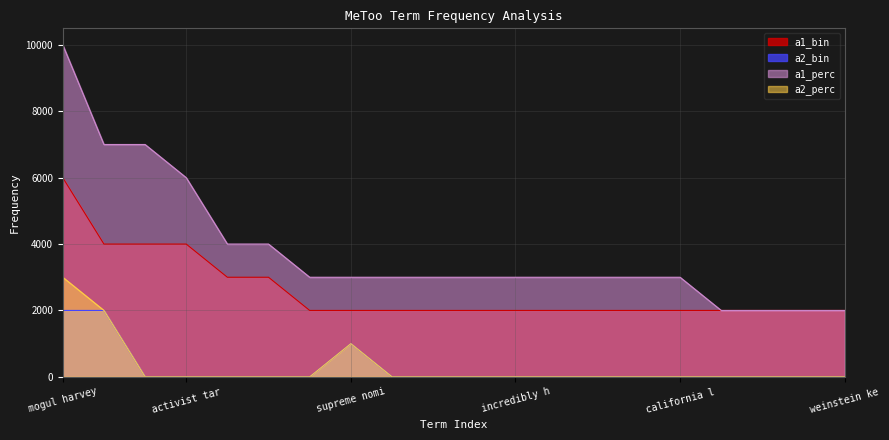

What is the difference between the maximum and minimum values in the a1_perc series?

8000